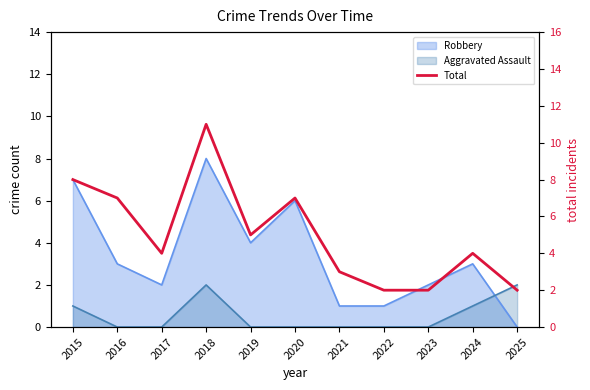

Reading left to right, what are all the values shown in this chart?

2015=8	2016=7	2017=4	2018=11	2019=5	2020=7	2021=3	2022=2	2023=2	2024=4	2025=2